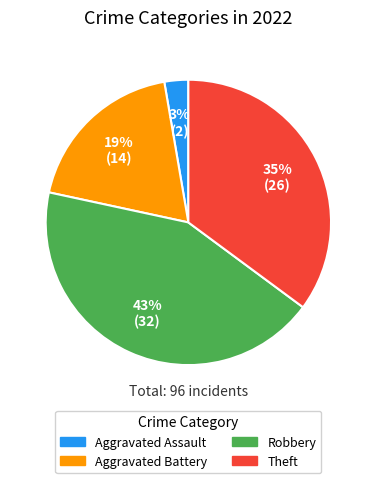

To the nearest percent, what portion does Aggravated Assault represent?

3%